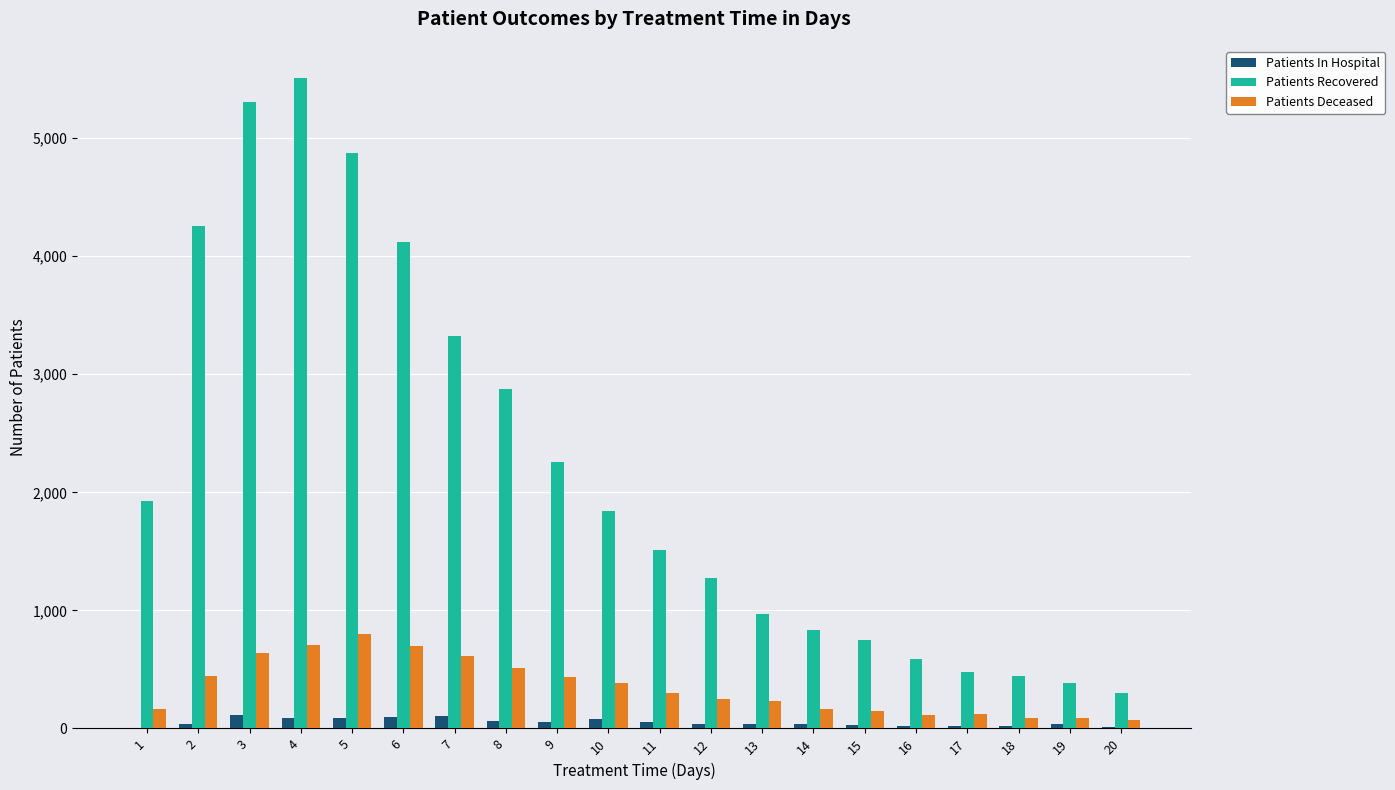

Is the value of Patients In Hospital at 8 greater than the value of Patients Recovered at 2?

No